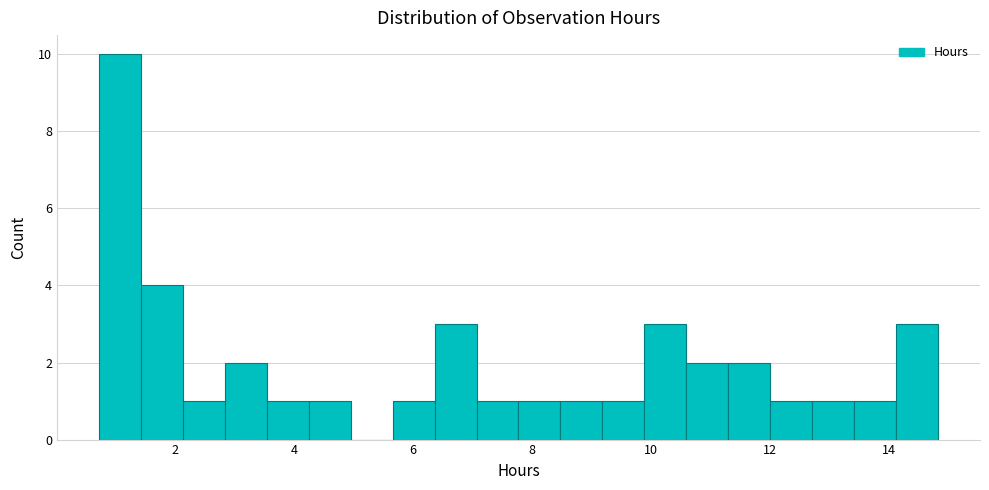

Around what value on the x-axis is the tallest bar? Give the approximate position of its centre, as read against the axis.

1.0